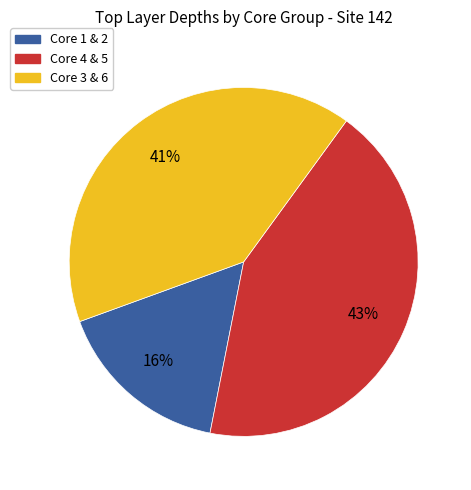

Is there any slice that represents more than half of the pie?

No